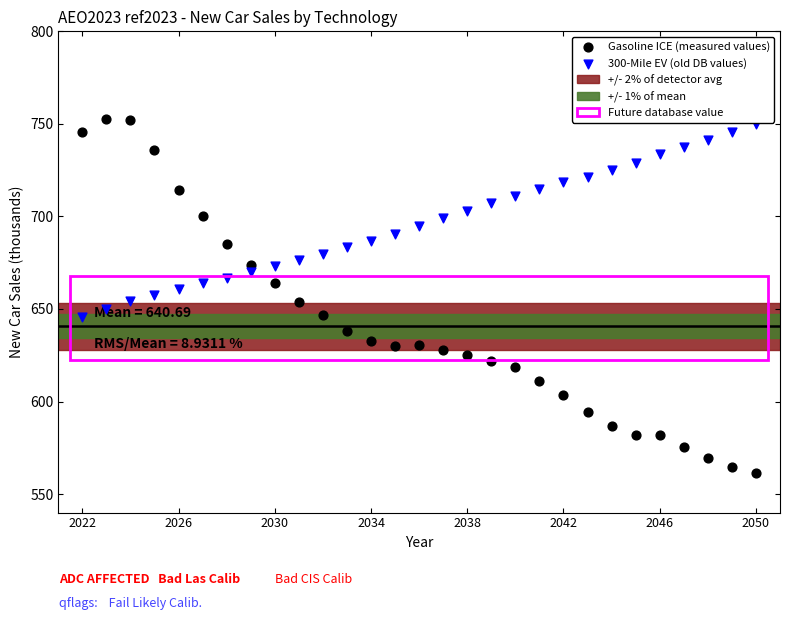

What is the X range (max minus min) for the scatter plot?

28.0